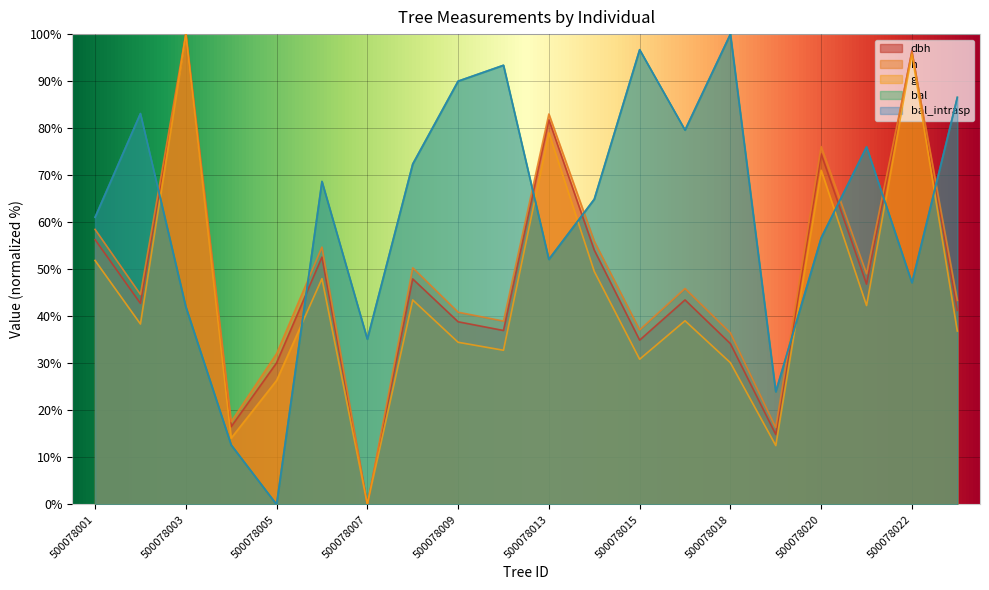

What is the average value of the g series?

43.8